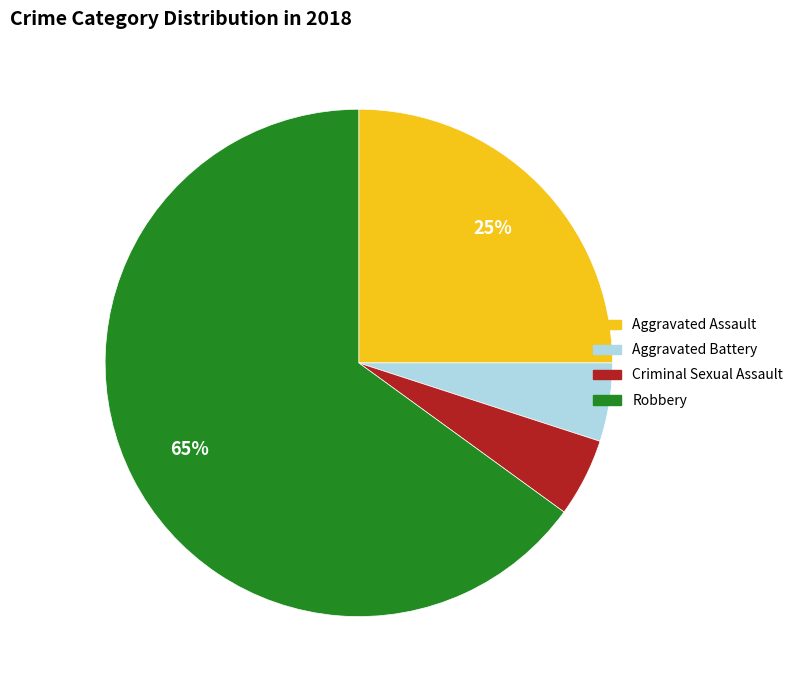

The Criminal Sexual Assault slice represents 5% of the pie. True or false?

True